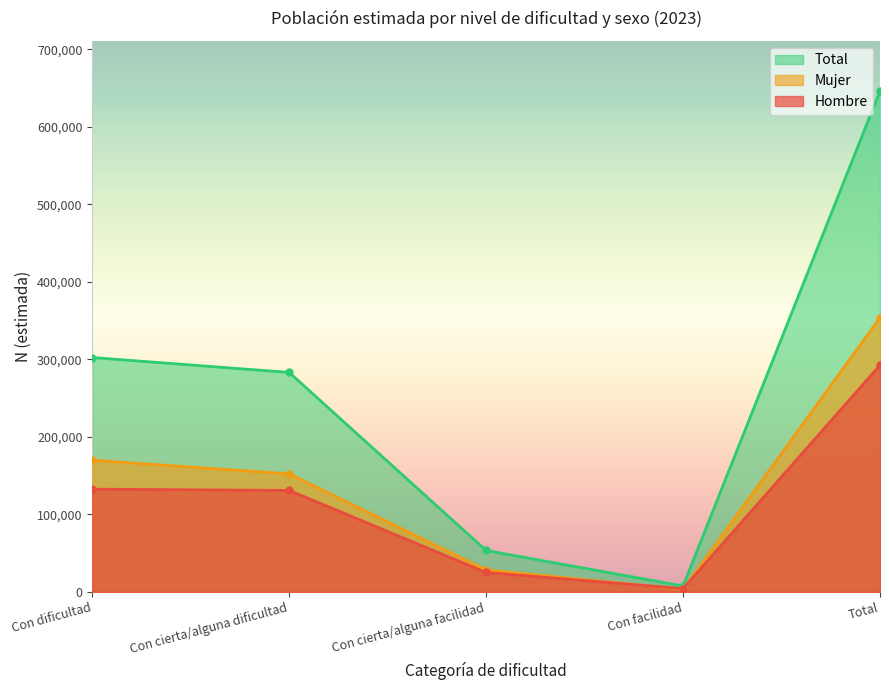

How many intersections are there between Mujer and Hombre?

2